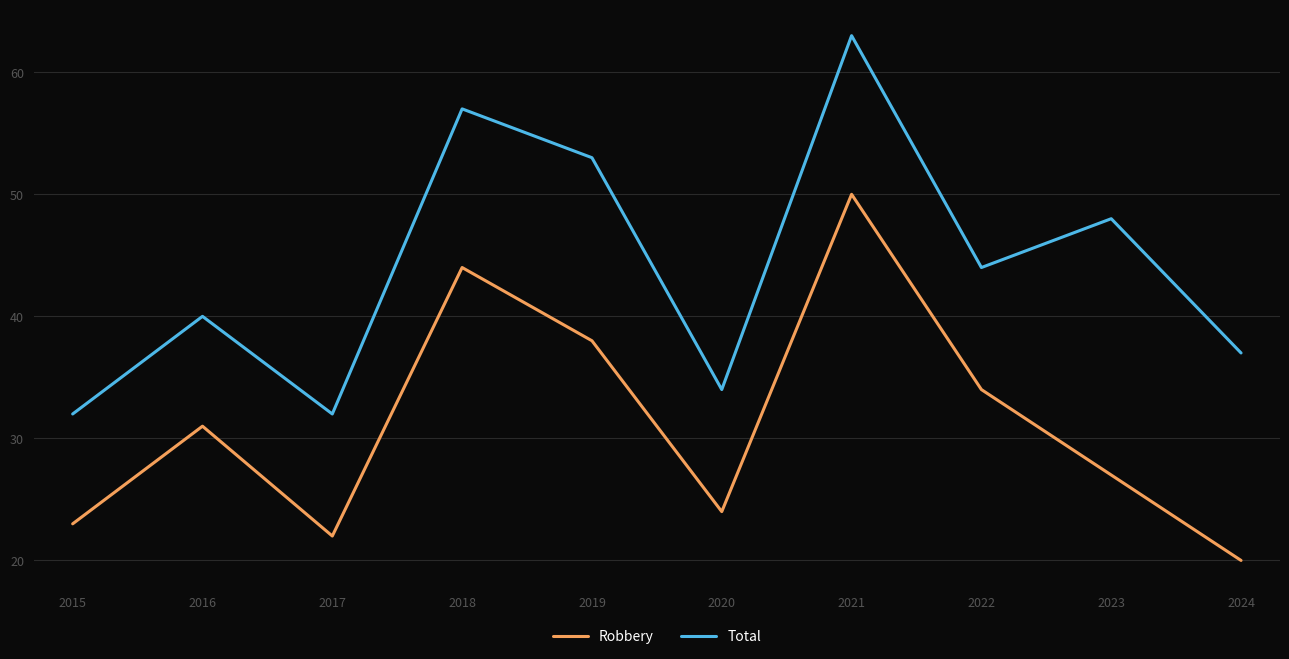

How many lines are shown in the chart?

2